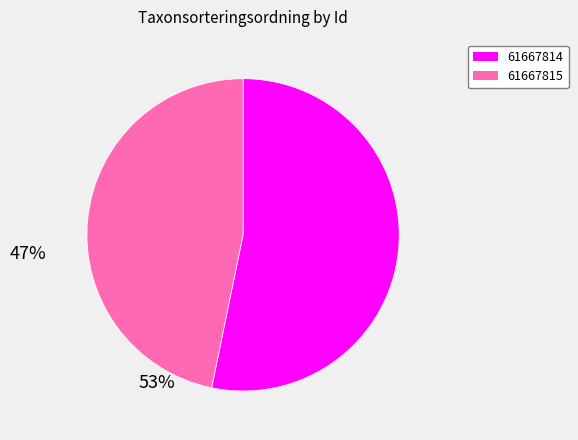

Combined, do 61667814 and 61667815 account for over 50%?

Yes